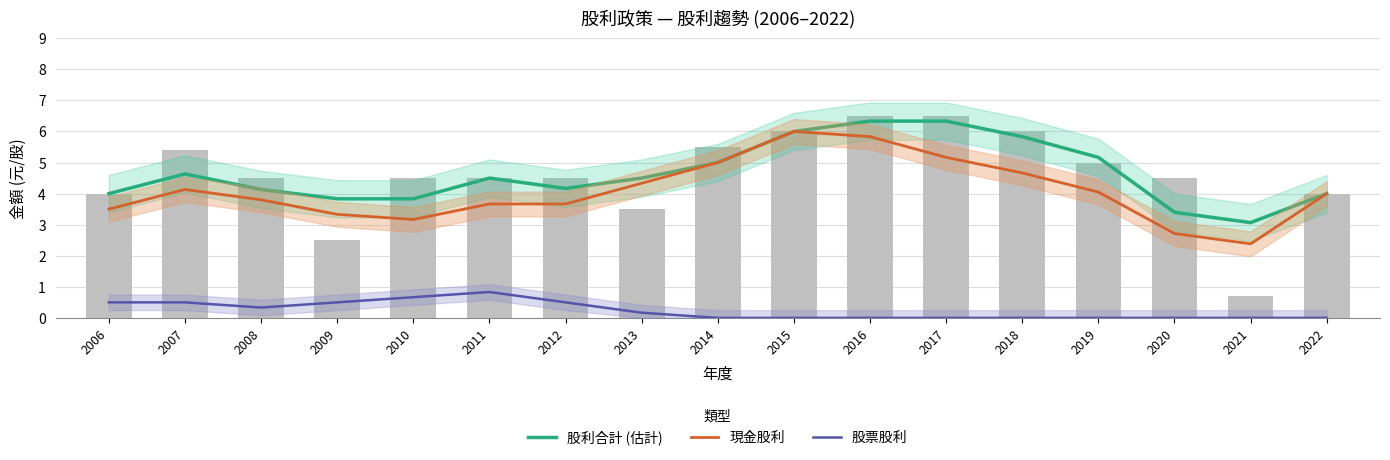

Which series has the widest spread of values?

現金股利